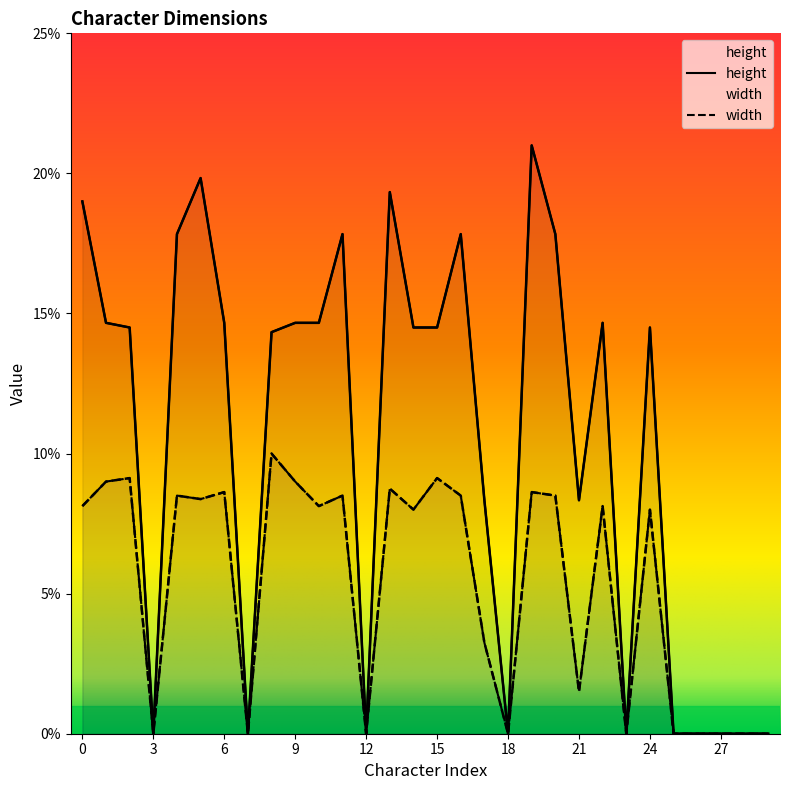

What is the highest value of the width series?

0.1